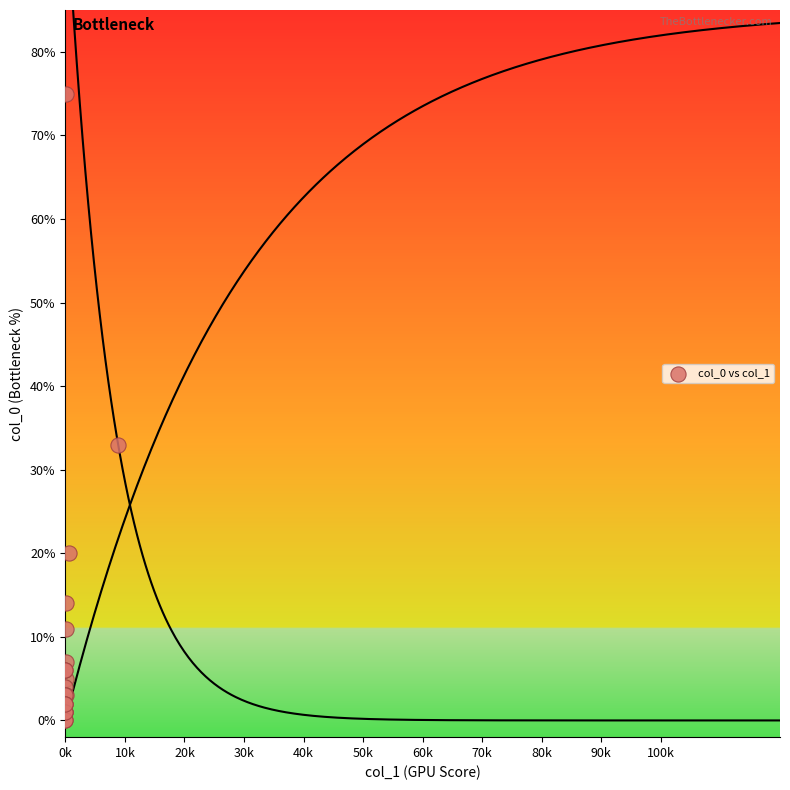

What Y value in the scatter plot is closest to 37?

33